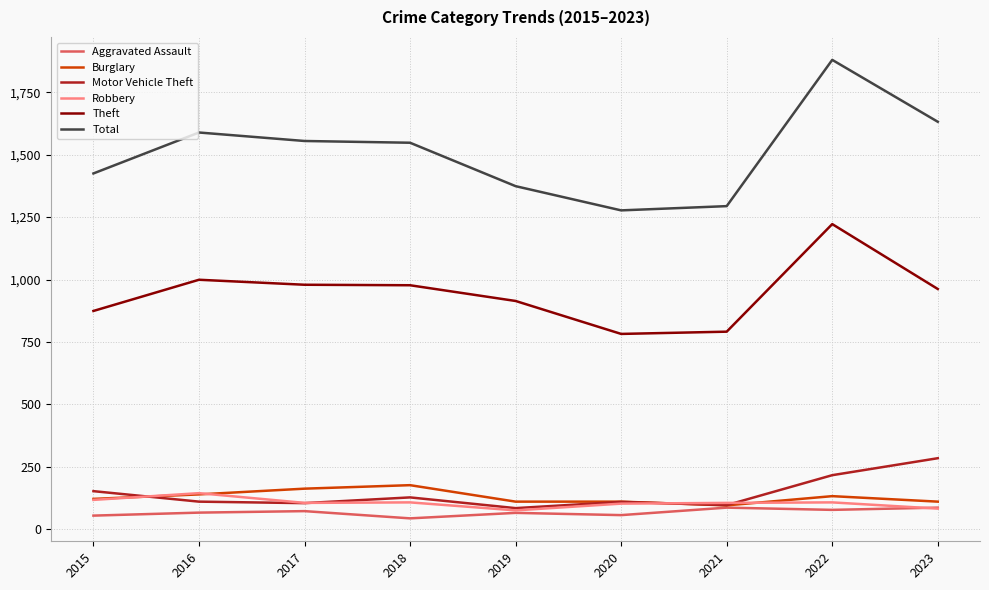

The value of Total at 2017 is 2195. True or false?

False